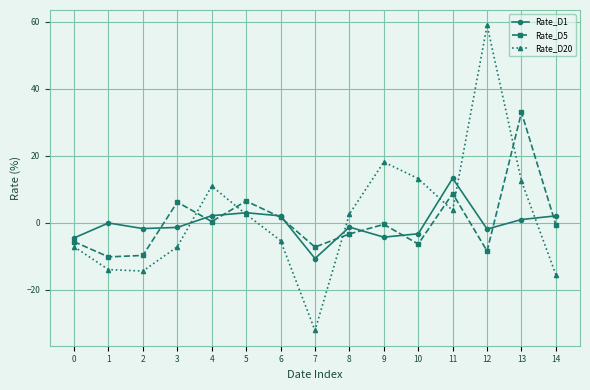

Which series has the largest range (max minus min)?

Rate_D20